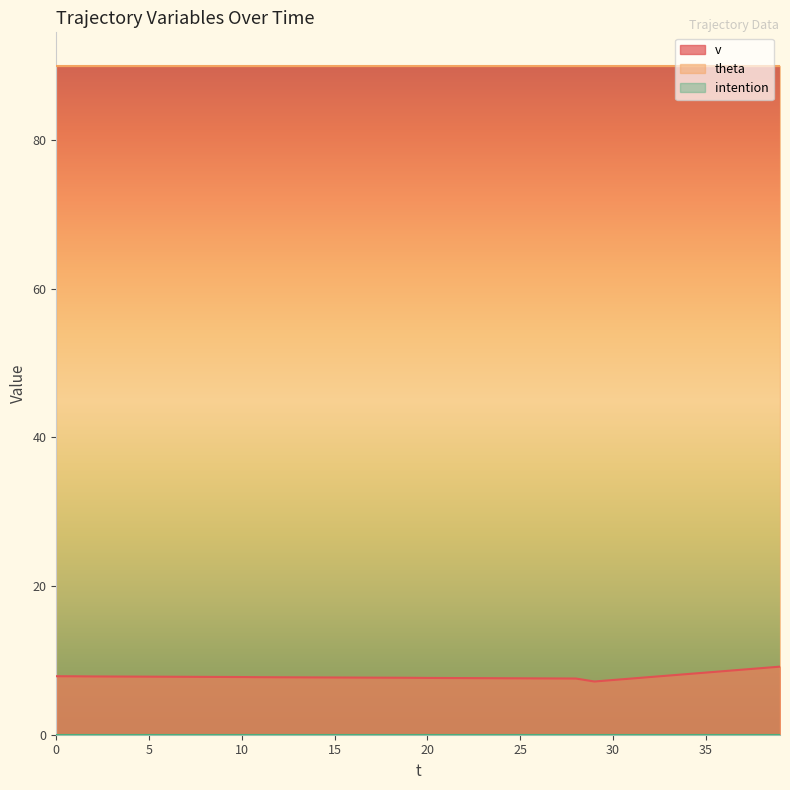

True or false: theta and intention cross at least once.

False